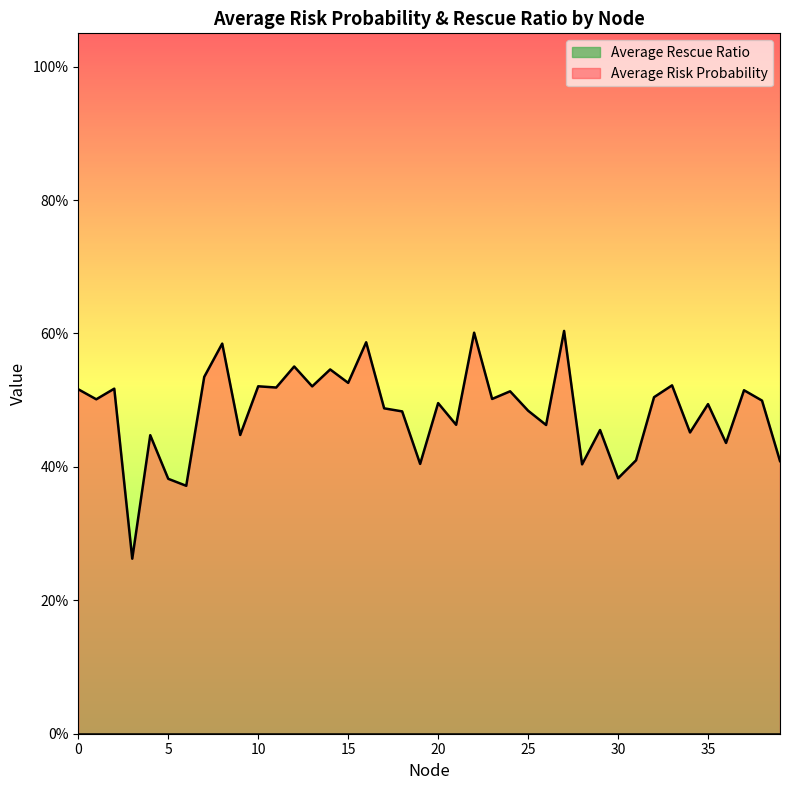

The value at 17 is 0.7. True or false?

False